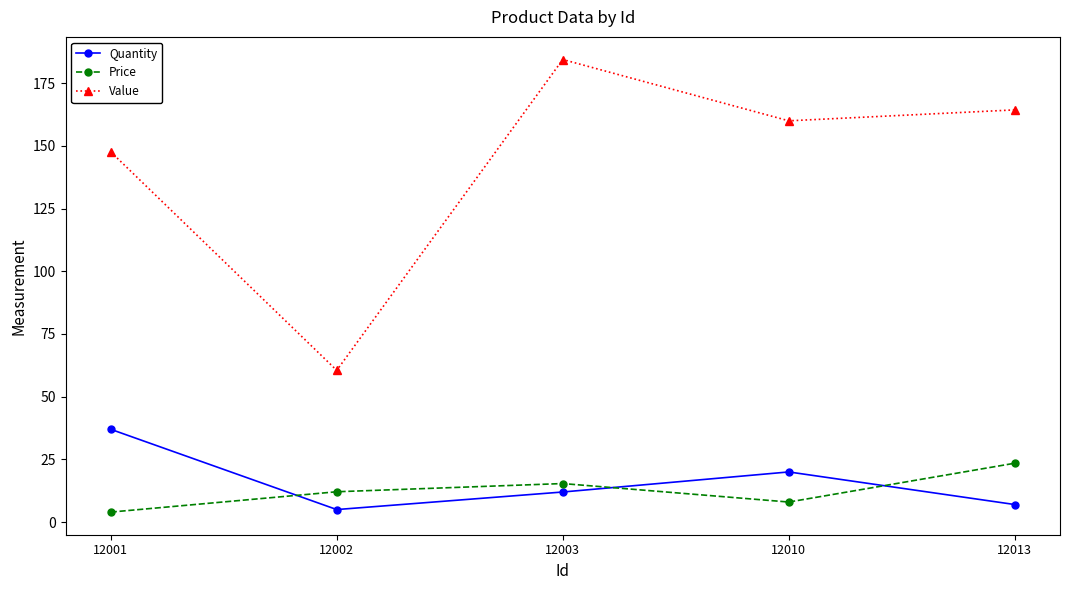

Rank the categories by Quantity value from lowest to highest.

12002, 12013, 12003, 12010, 12001